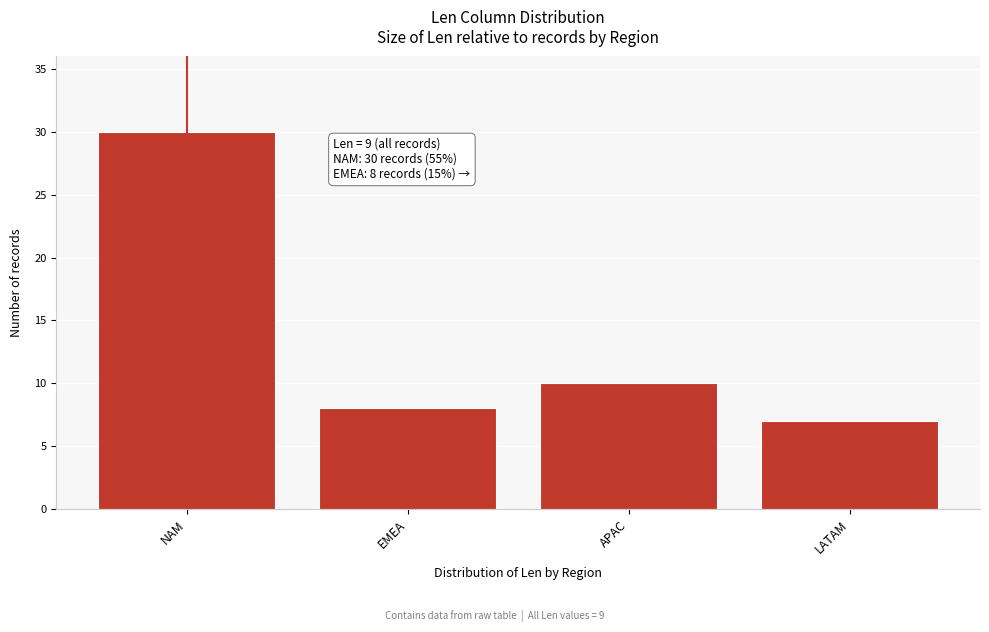

Reading left to right, list all the values displayed in this chart.

30	8	10	7